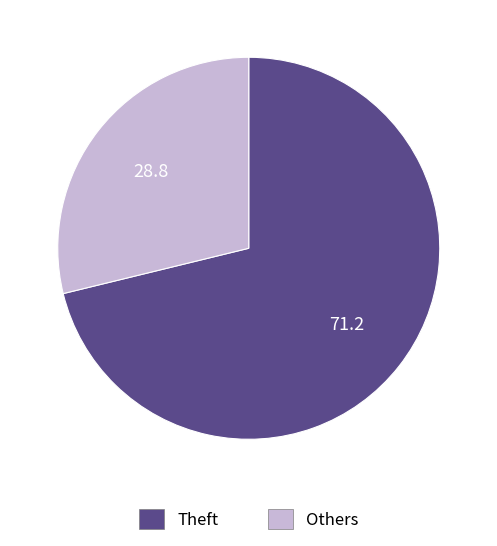

Do Theft and Others together represent more than half of the pie?

Yes